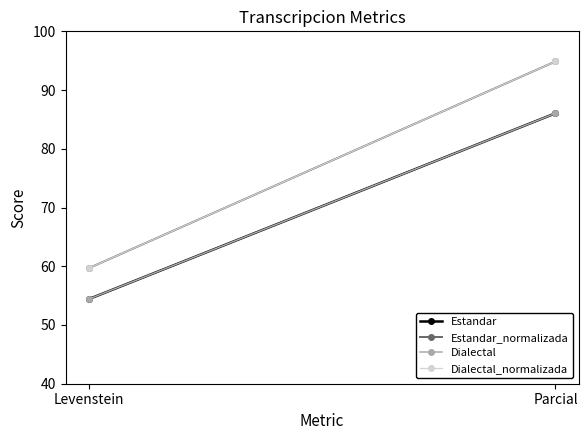

At which label does Estandar first exceed 86?

Parcial